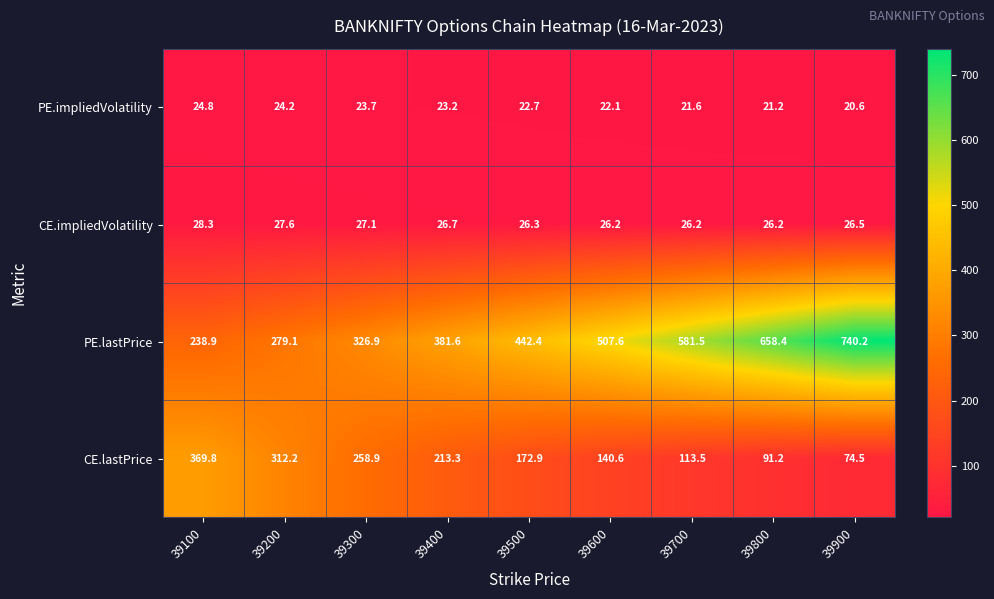

True or false: CE.impliedVolatility has a value of 43.4 at 39700.

False